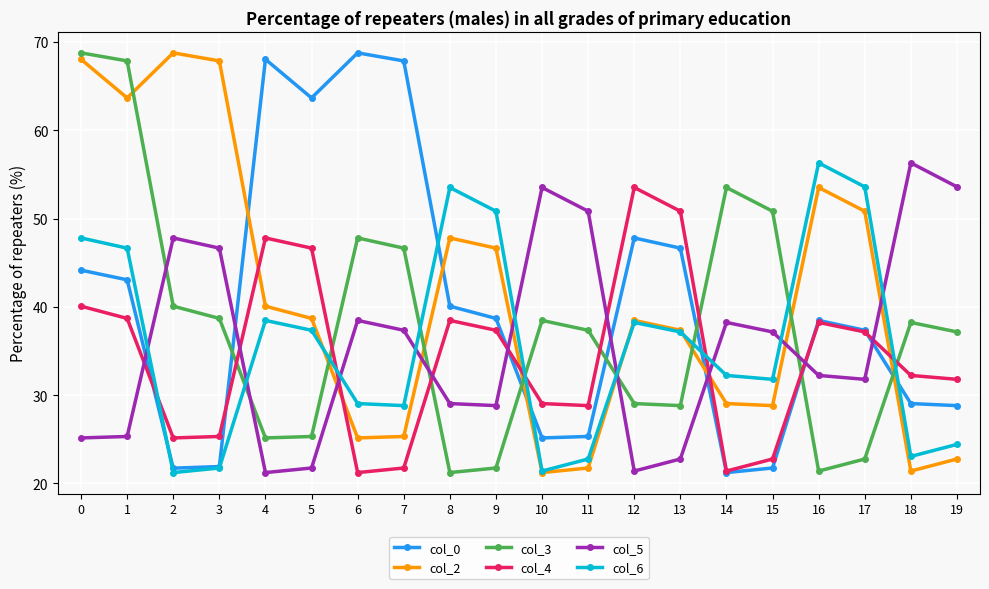

At how many categories does at least one series exceed 45?

20